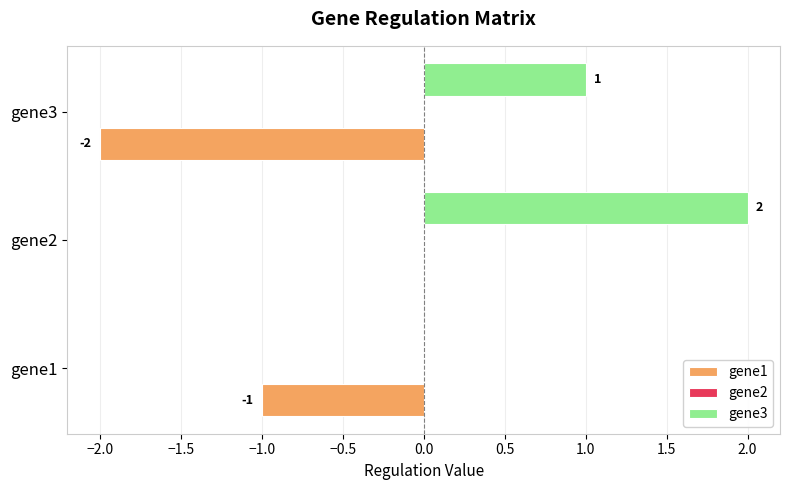

Where is gene3 nearest to the value 1?

gene3